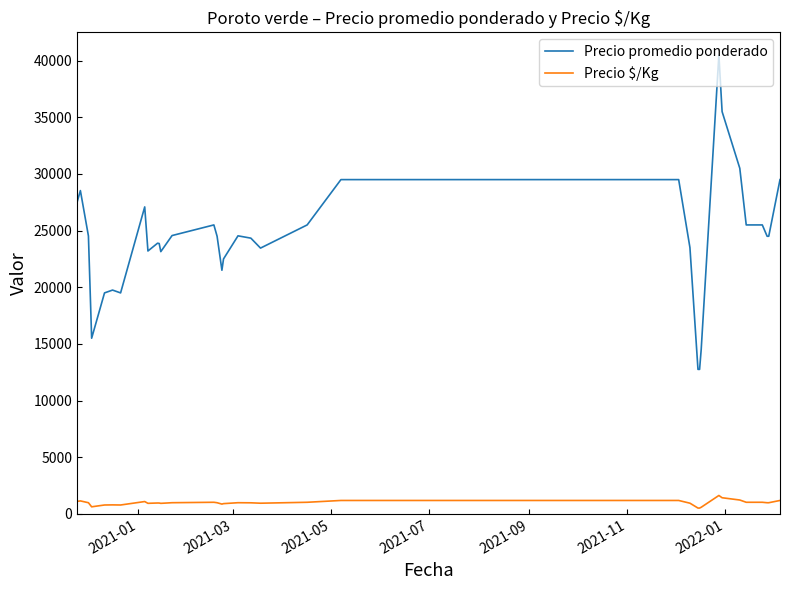

What is the lowest value of the Precio promedio ponderado series?

12750